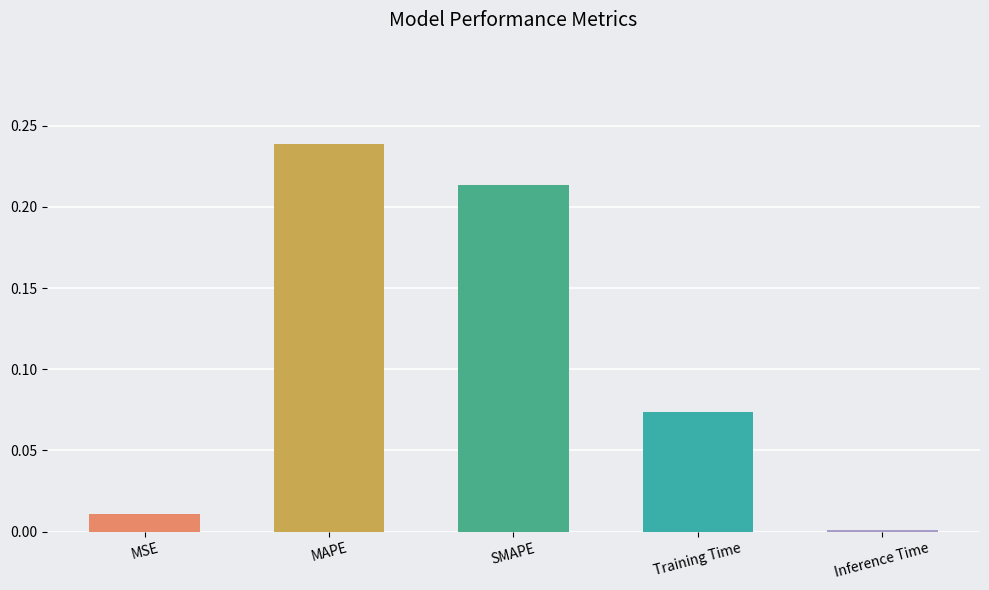

What position from the right is Training Time?

2